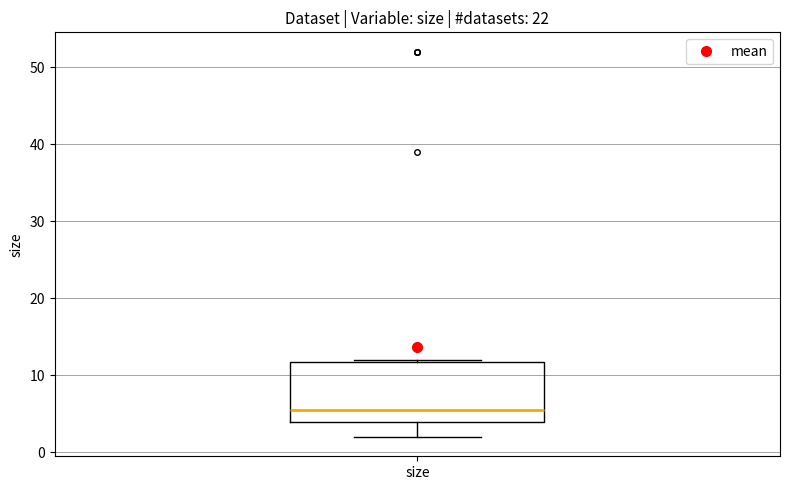

Where is the upper edge of the box for size on the y-axis? The values are not printed on the chart, so give them approximately, as read against the axis.

12